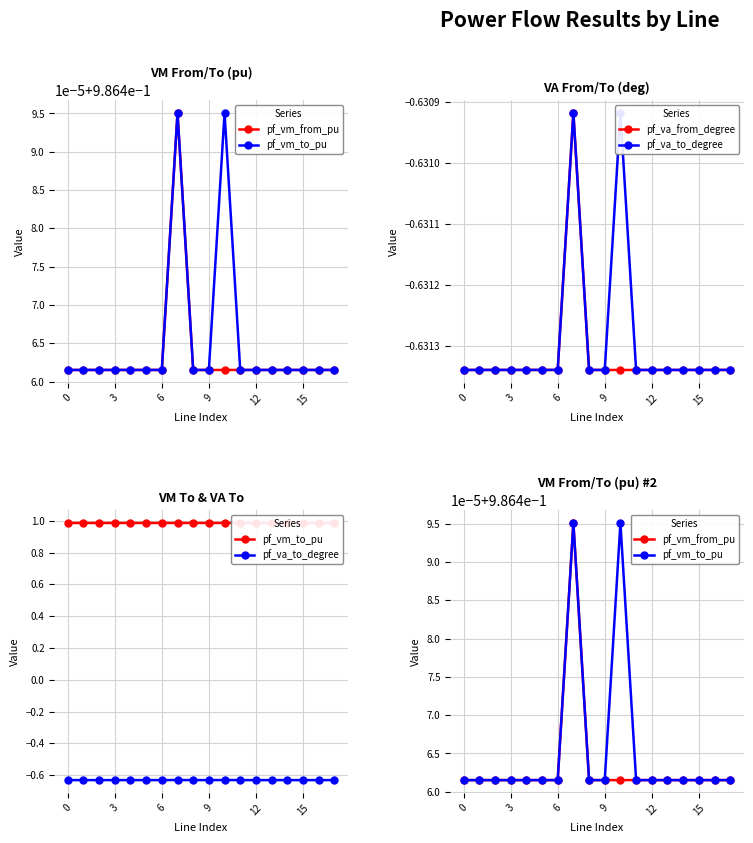

The value of pf_va_to_degree at 15 is -0.3. True or false?

False